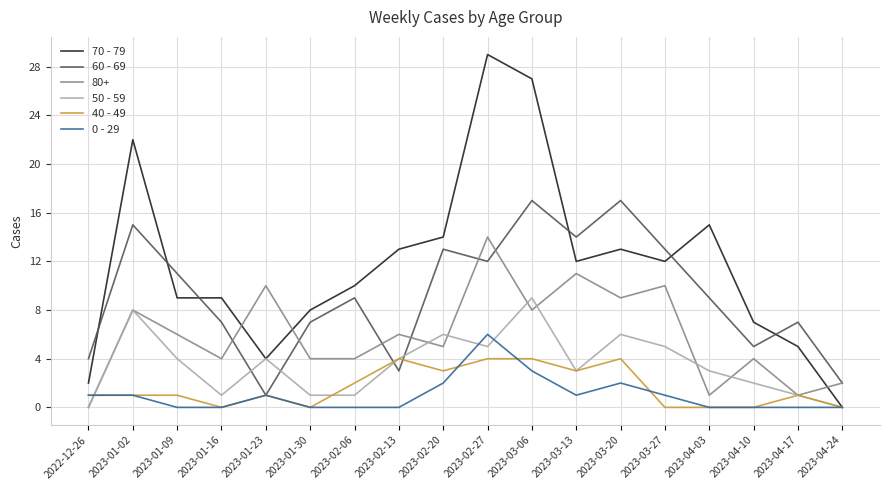

What is the difference between the highest and lowest values at 2023-03-27?

13